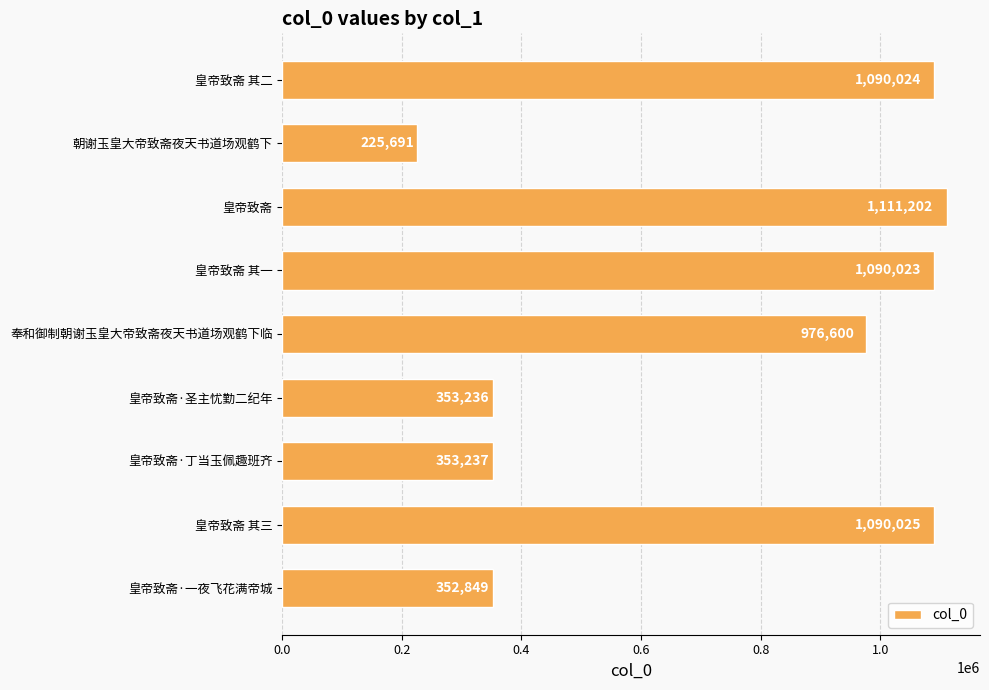

The chart shows a value of 673112 at 皇帝致斋 其三. True or false?

False